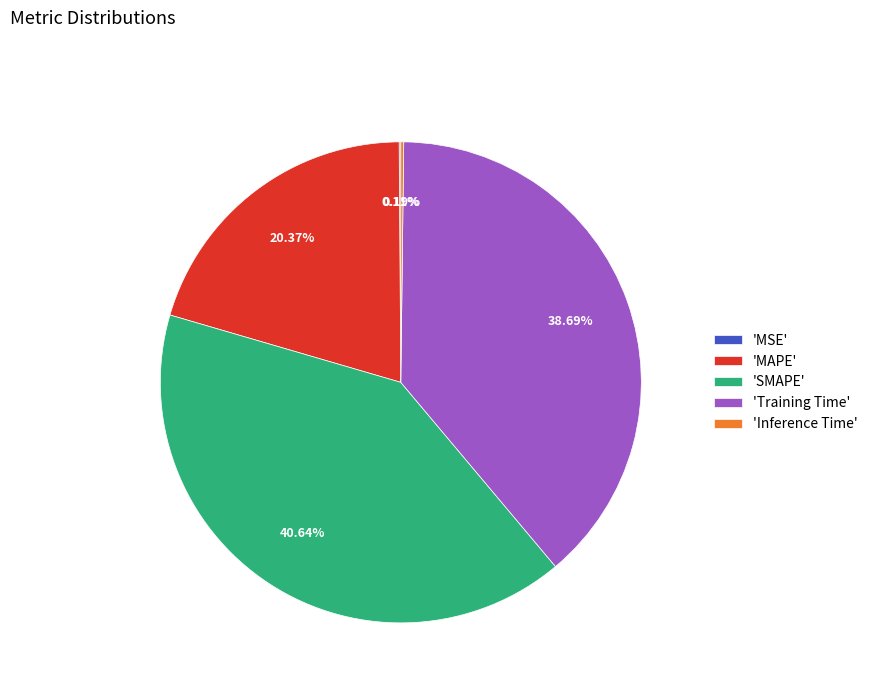

Does 'MAPE' represent more than half of the total?

No